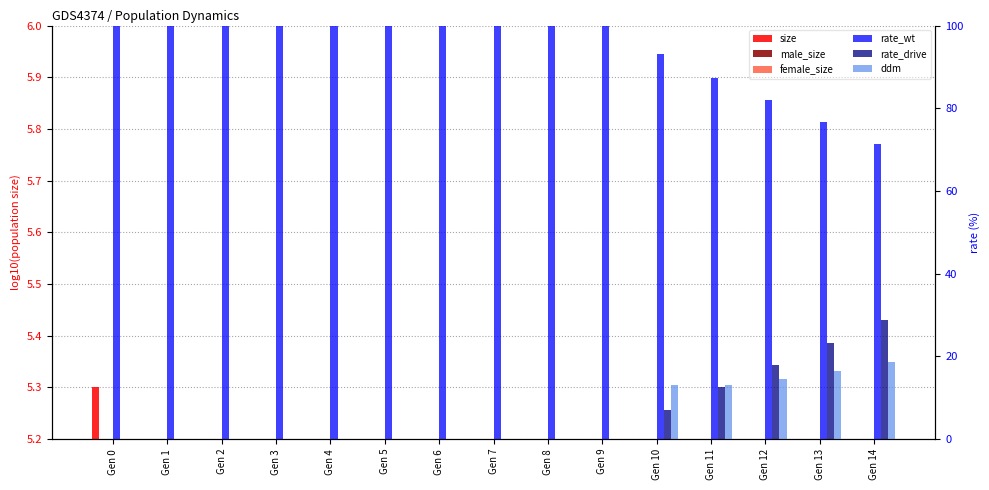

What is the difference between the maximum and minimum values in the rate_wt series?

28.7